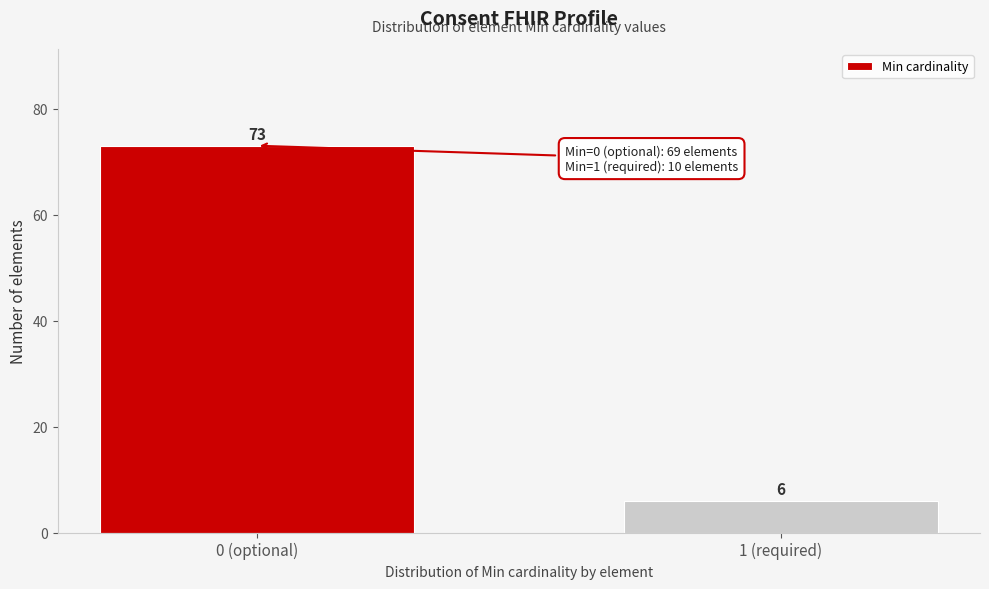

Reading left to right, what are all the values shown in this chart?

0 (optional)=73	1 (required)=6